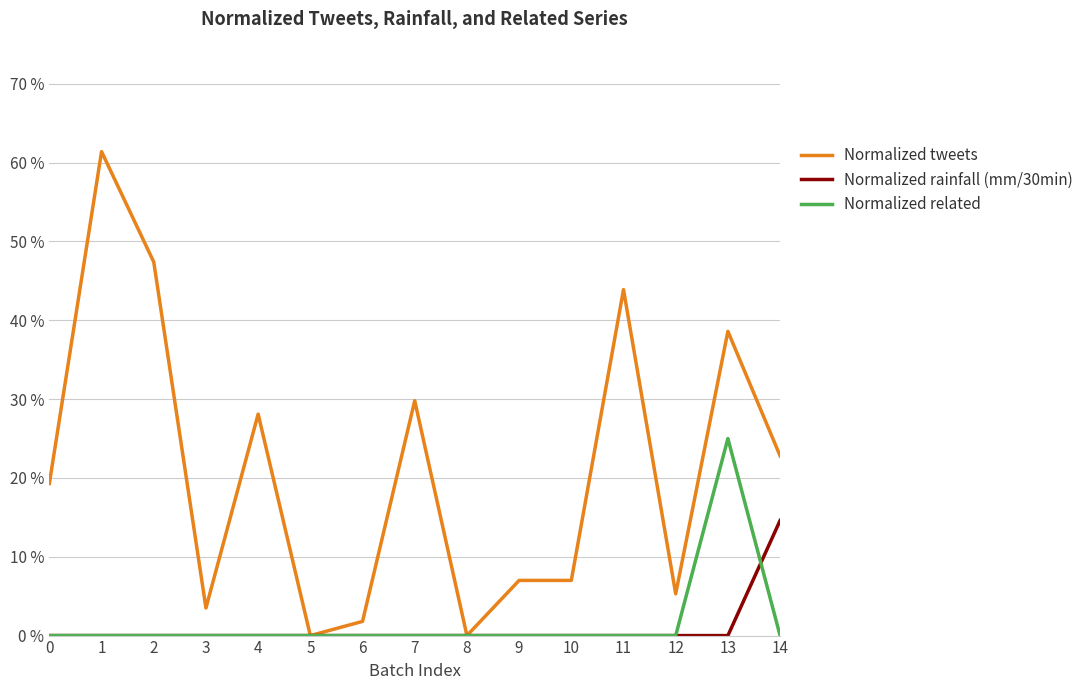

In Normalized tweets, how many points are higher than both neighbors (excluding endpoints)?

5